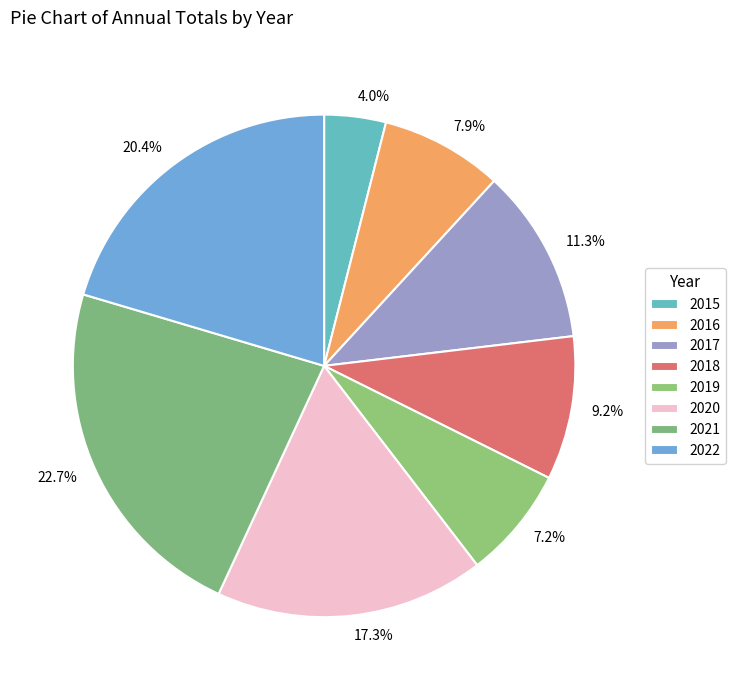

What percentage is the 2021 slice, to the nearest percent?

23%